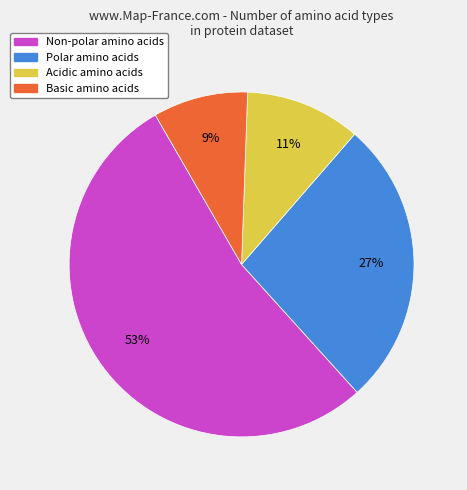

To the nearest percent, what is the average slice percentage?

25%